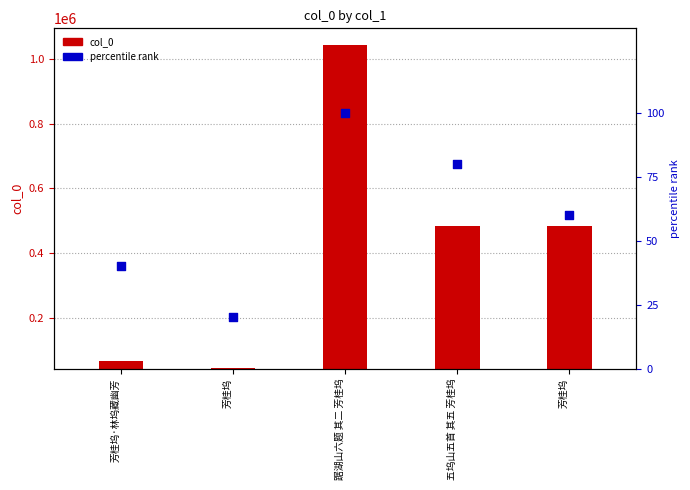

At how many categories does at least one series exceed 944558?

1